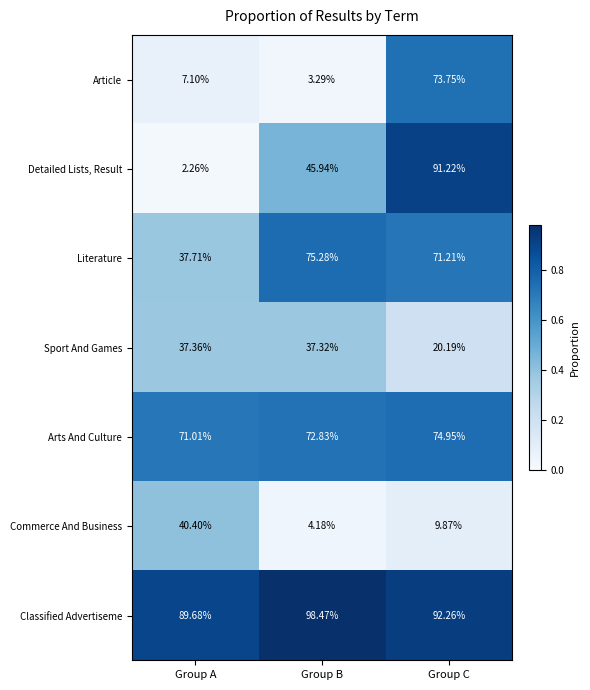

At which category is the sum across all series the highest?

Group C